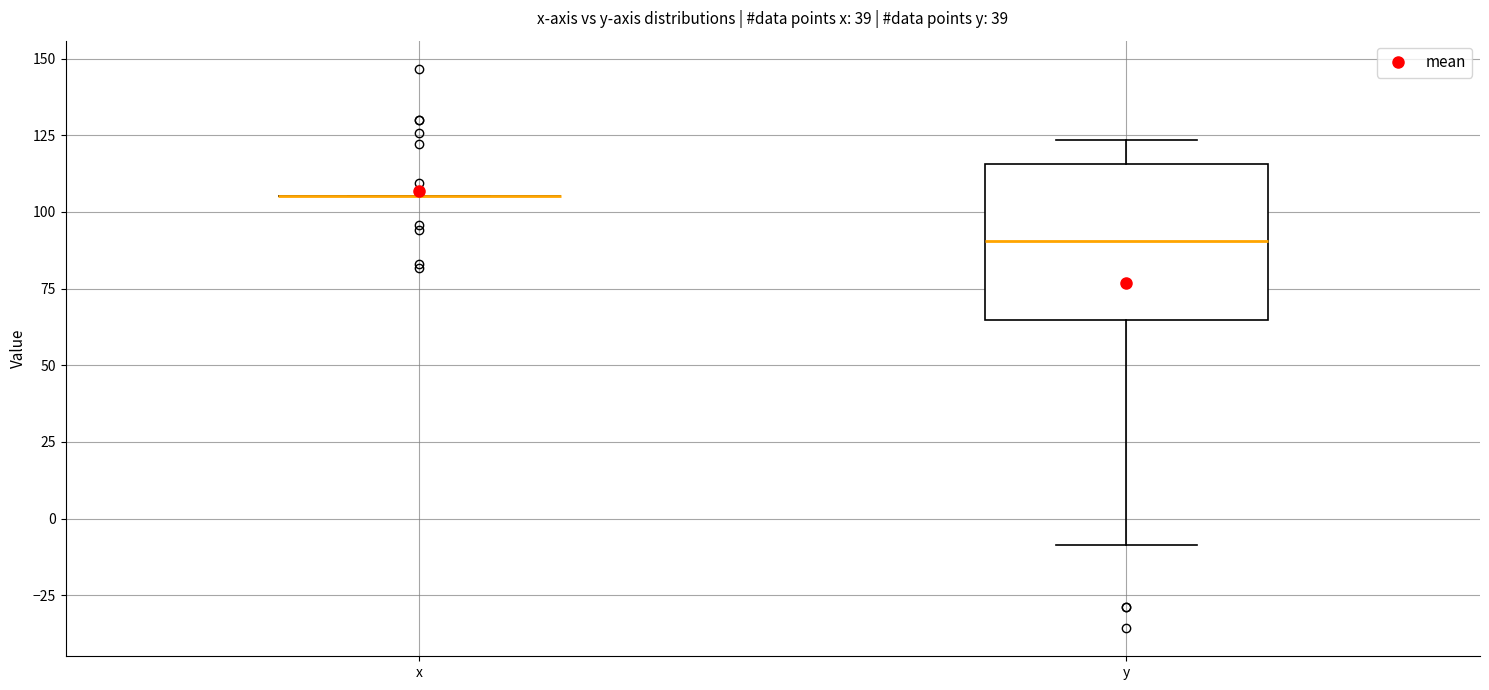

Reading left to right, read every box against the y-axis: the position of its median line, the range the box covers, and the ends of its whiskers. The values are not printed on the chart, so give them approximately, as read against the axis.

x: box collapsed to a line at 105, whiskers 105 to 105
y: median 90, box 65 to 115, whiskers -10 to 125